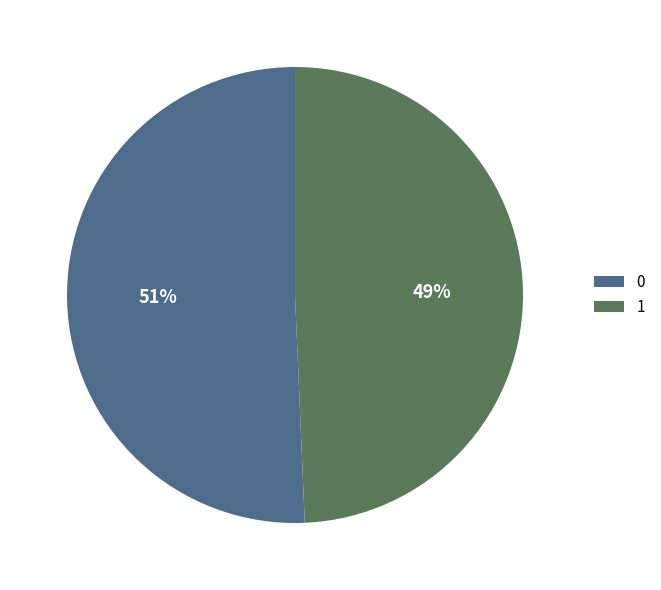

The 1 slice represents 35% of the pie. True or false?

False